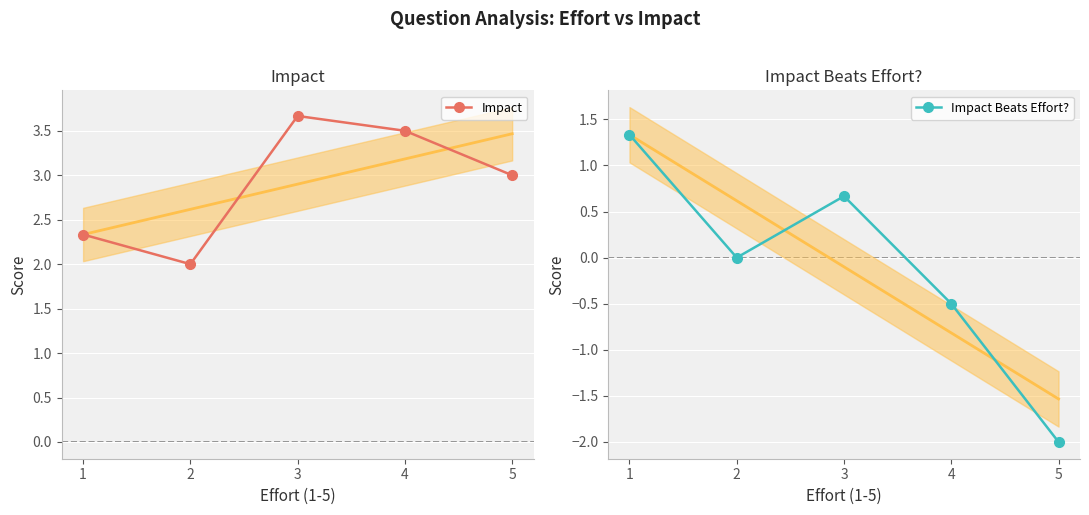

True or false: Impact and Impact Beats Effort? cross at least once.

False